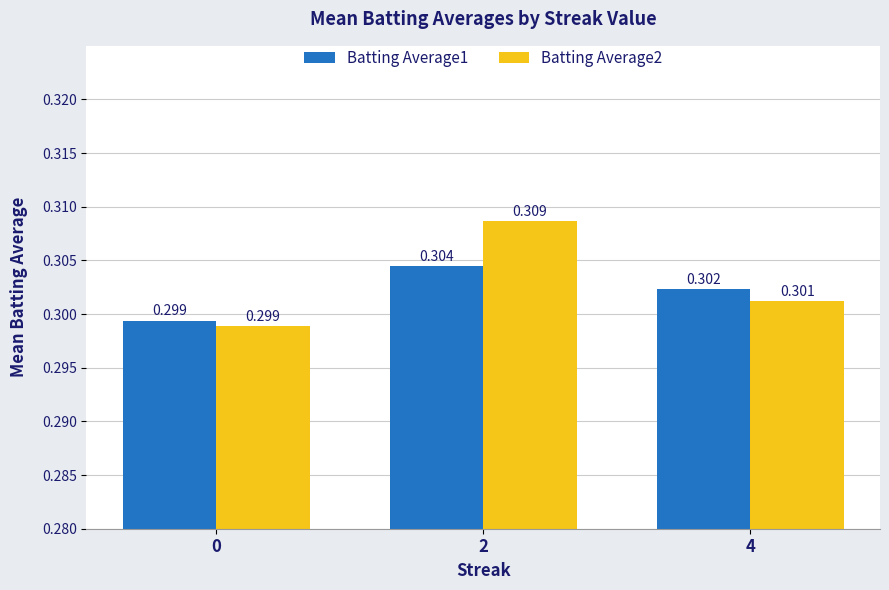

Are the bars horizontal?

No